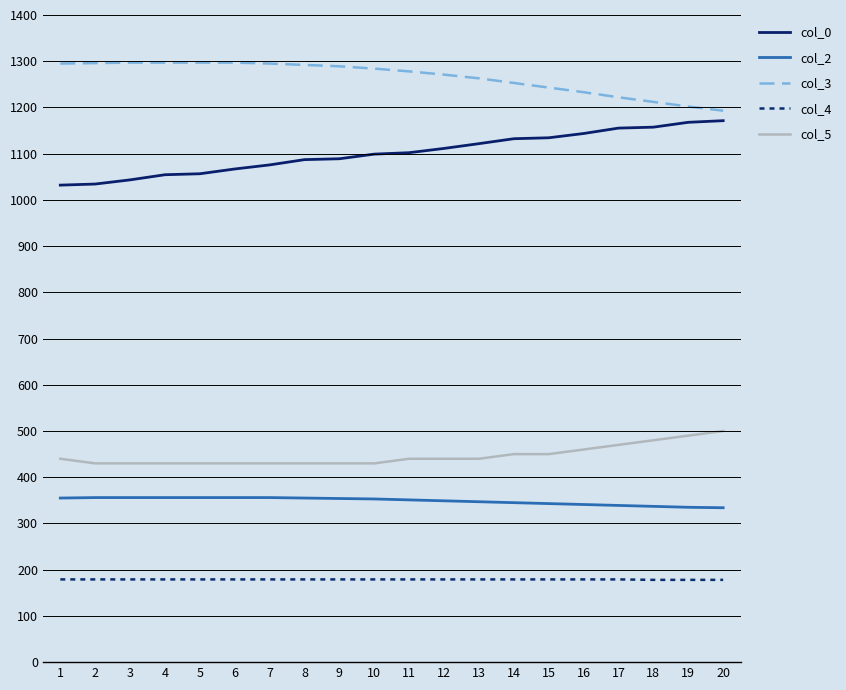

True or false: col_5 and col_3 intersect in this chart.

False